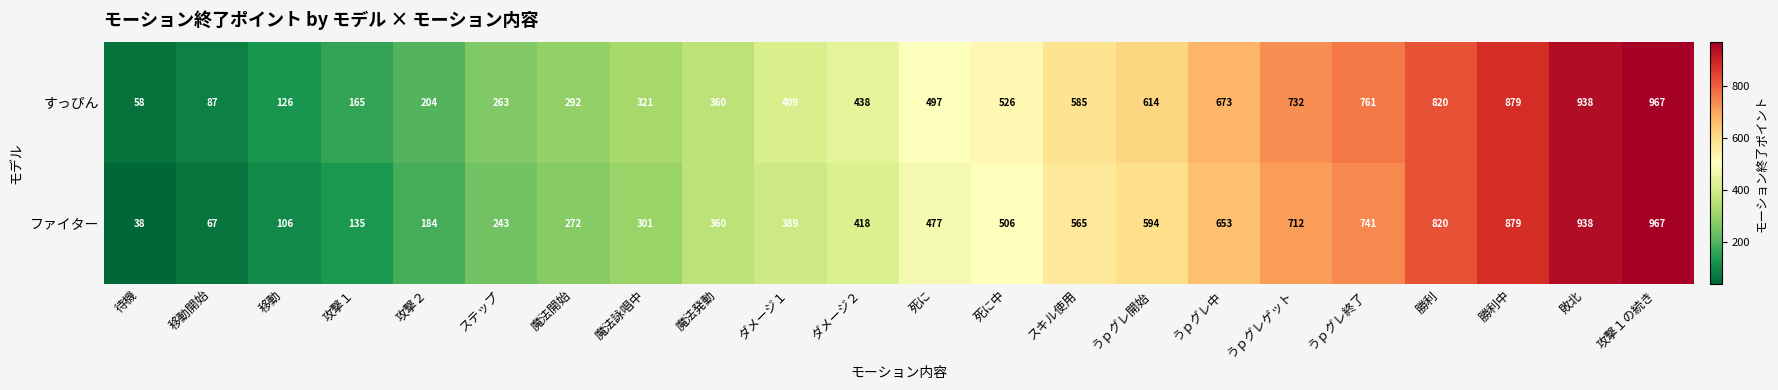

What is the difference between the highest and lowest values at 魔法詠唱中?

20